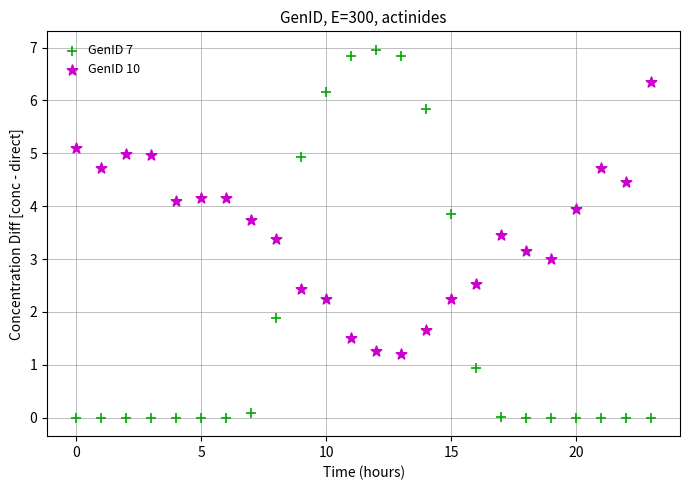

Across all data points, what is the range of Y values (max minus min)?

7.0